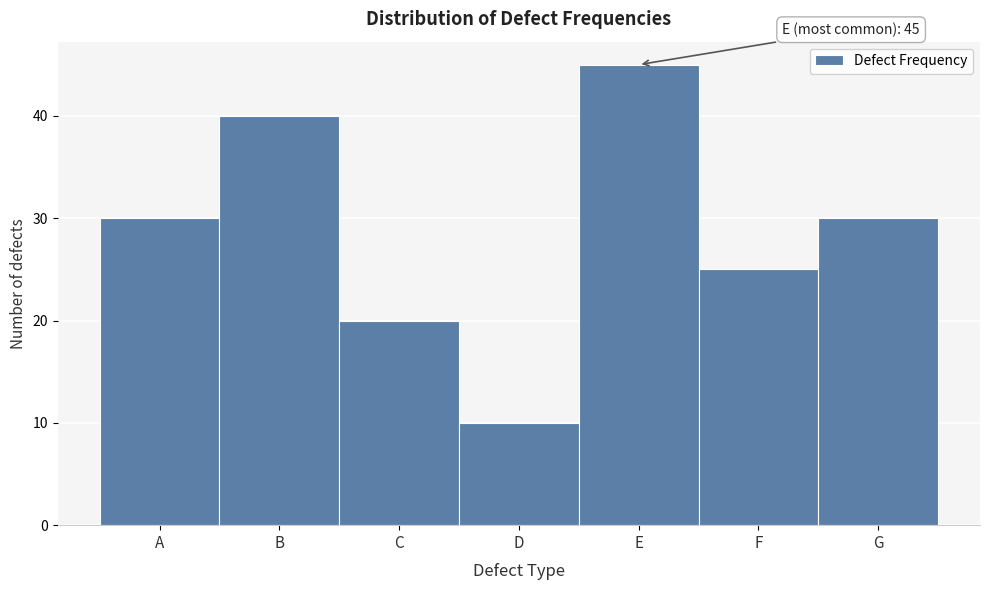

Reading right to left, what are all the values shown in this chart?

G=30	F=25	E=45	D=10	C=20	B=40	A=30